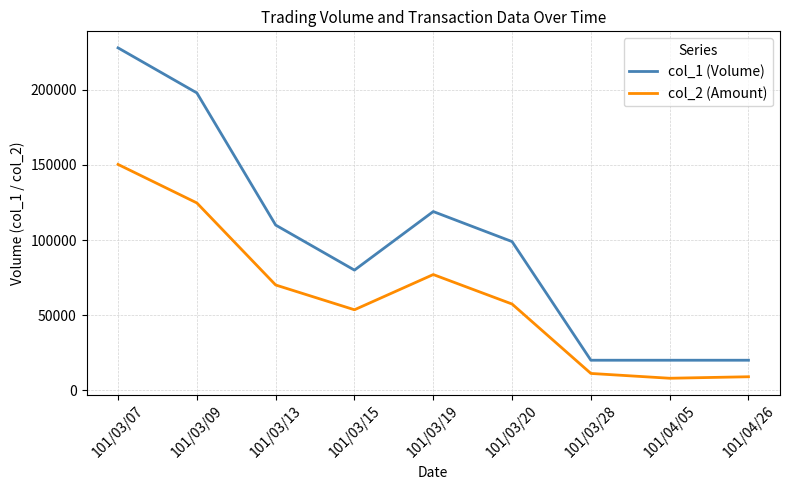

What is the sum of all col_2 (Amount) values?

561490